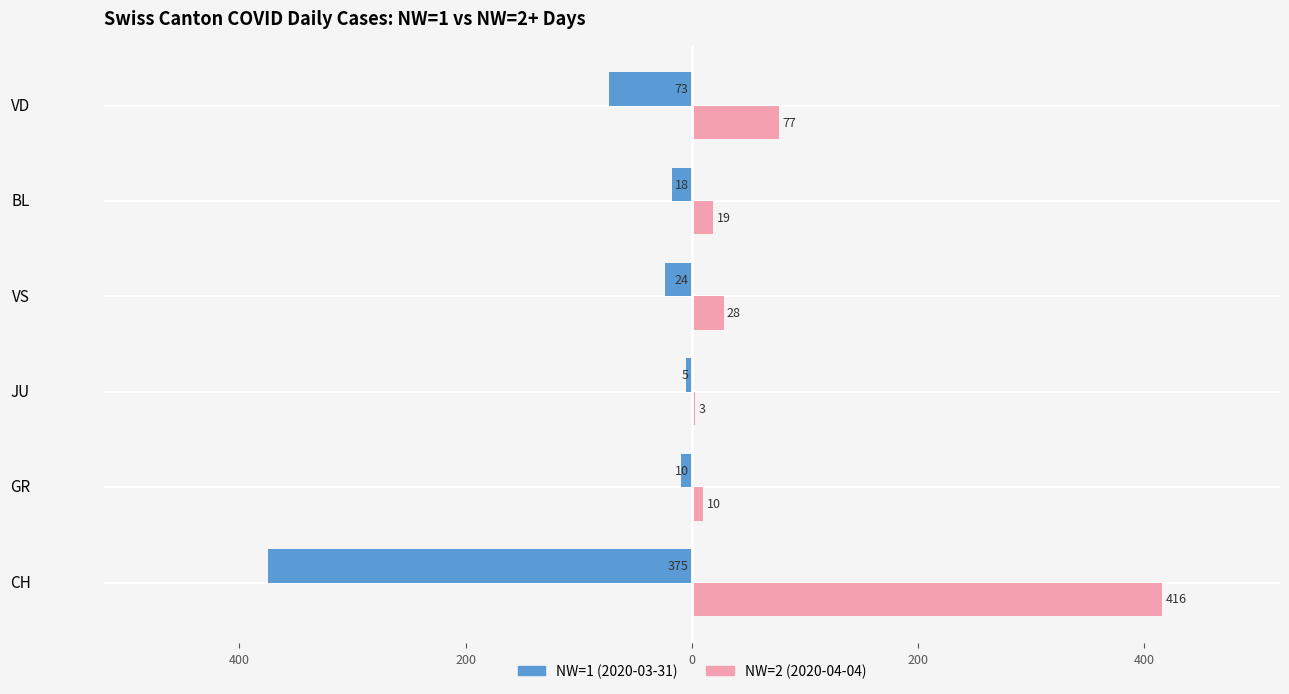

What are all the series names shown in the legend?

NW=1 (2020-03-31), NW=2 (2020-04-04)